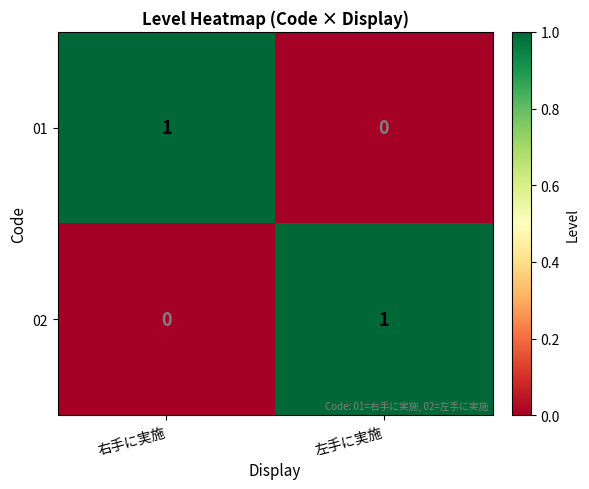

Rank the series at 右手に実施 from lowest to highest value.

02, 01